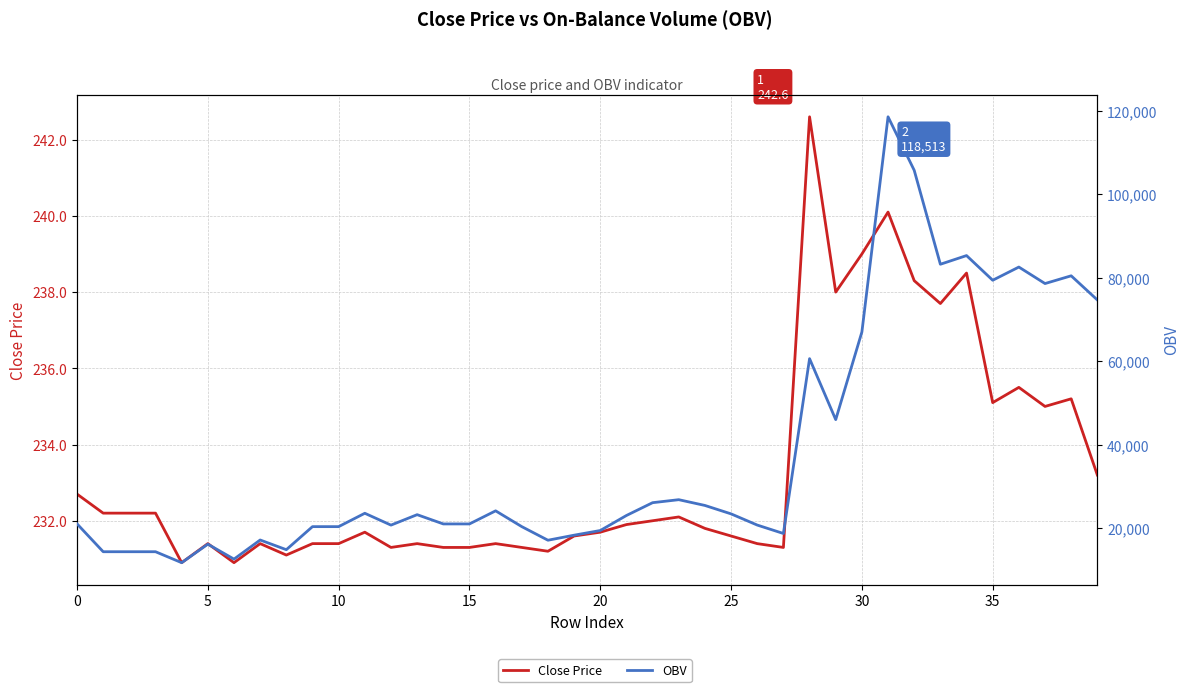

True or false: OBV has more than 2 interior local peaks.

True